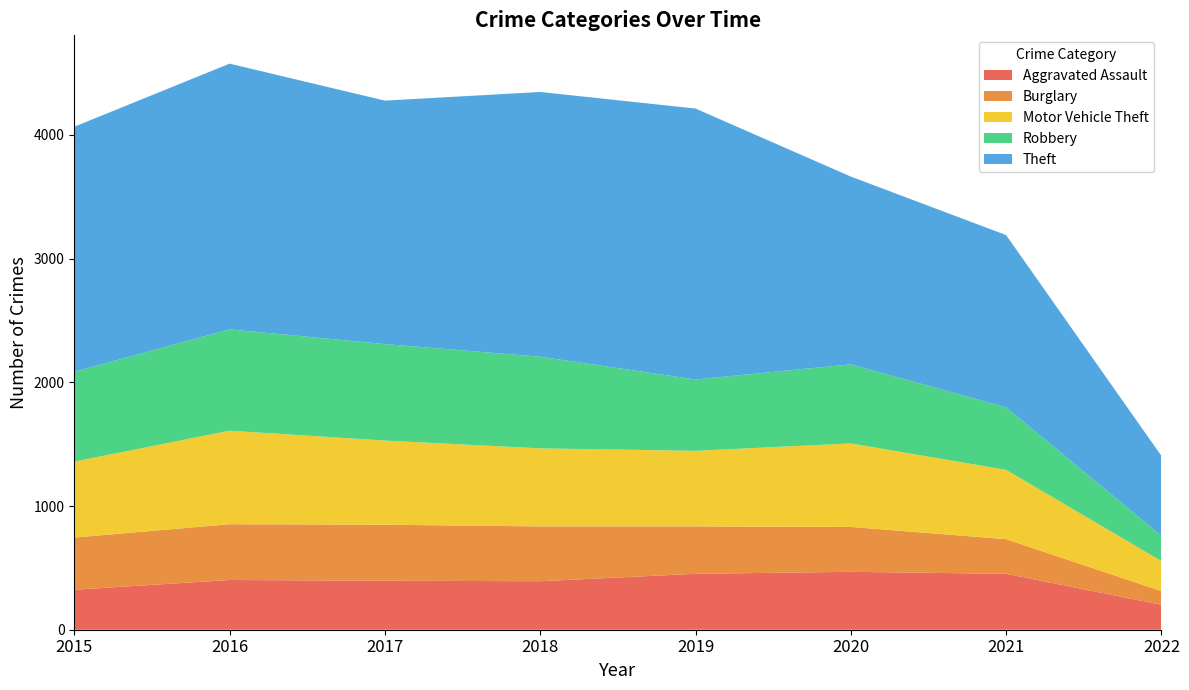

Reading left to right, transcribe all the data shown in this chart.

Aggravated Assault: 2015=323	2016=402	2017=396	2018=392	2019=452	2020=468	2021=452	2022=201
Burglary: 2015=422	2016=451	2017=453	2018=443	2019=383	2020=363	2021=280	2022=111
Motor Vehicle Theft: 2015=614	2016=756	2017=680	2018=631	2019=611	2020=675	2021=560	2022=243
Robbery: 2015=726	2016=819	2017=780	2018=741	2019=577	2020=639	2021=506	2022=204
Theft: 2015=1981	2016=2148	2017=1968	2018=2140	2019=2190	2020=1518	2021=1392	2022=646